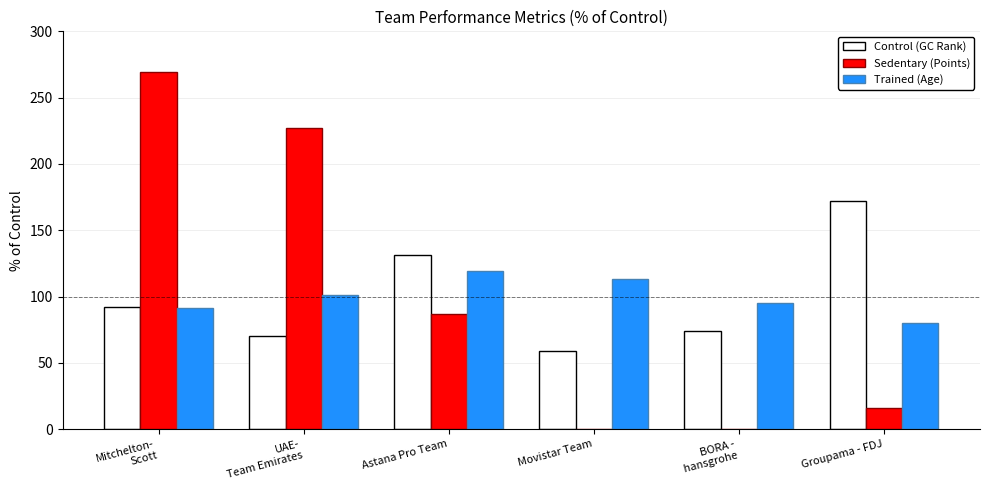

How many distinct data groups are displayed?

3